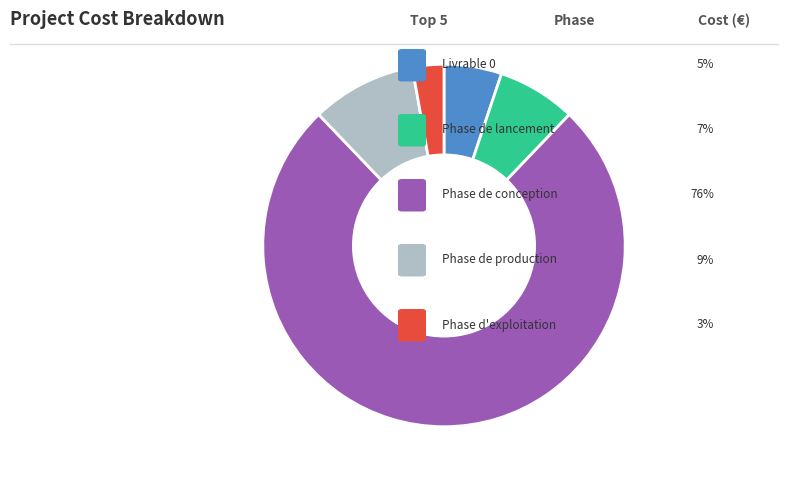

Which slice is the largest?

Phase de conception